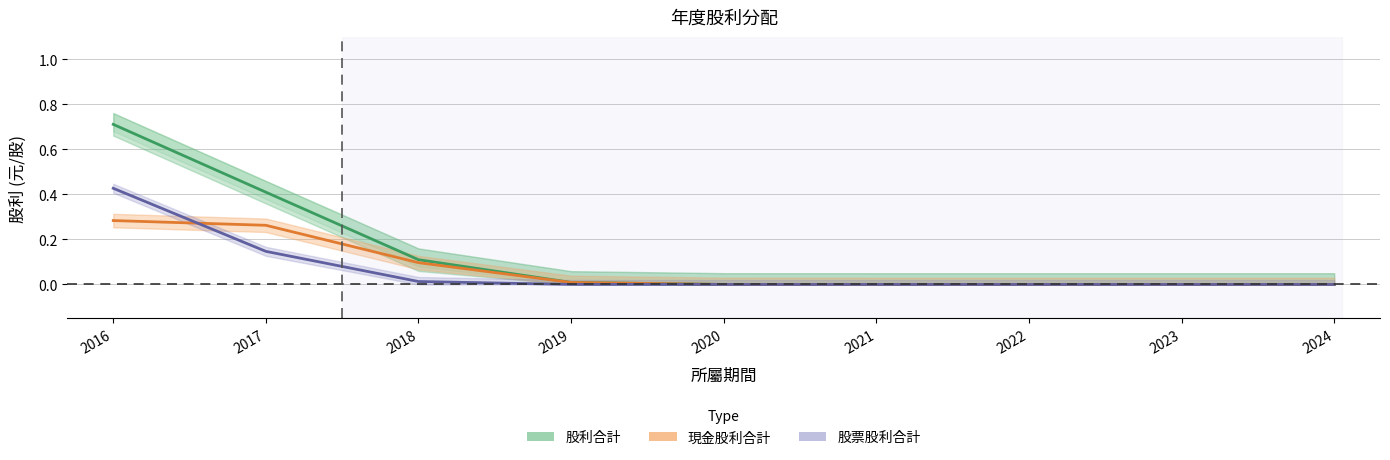

Which series has the widest spread of values?

股利合計